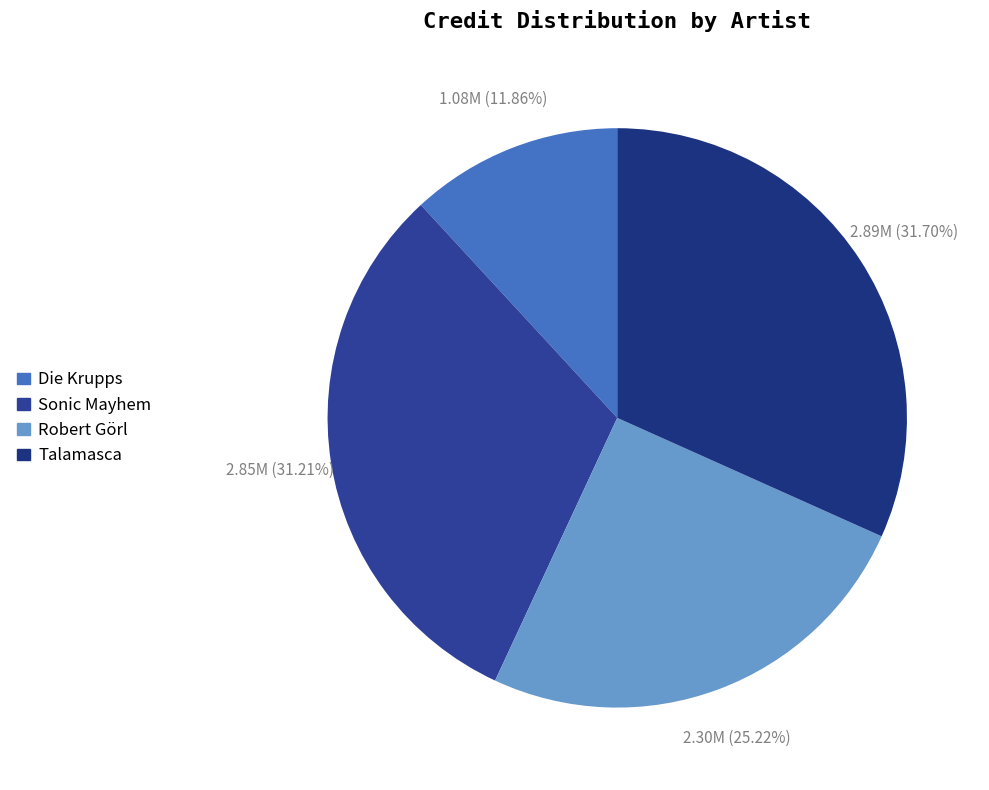

To the nearest percent, what is the difference between the Robert Görl and Sonic Mayhem slice percentages?

6%